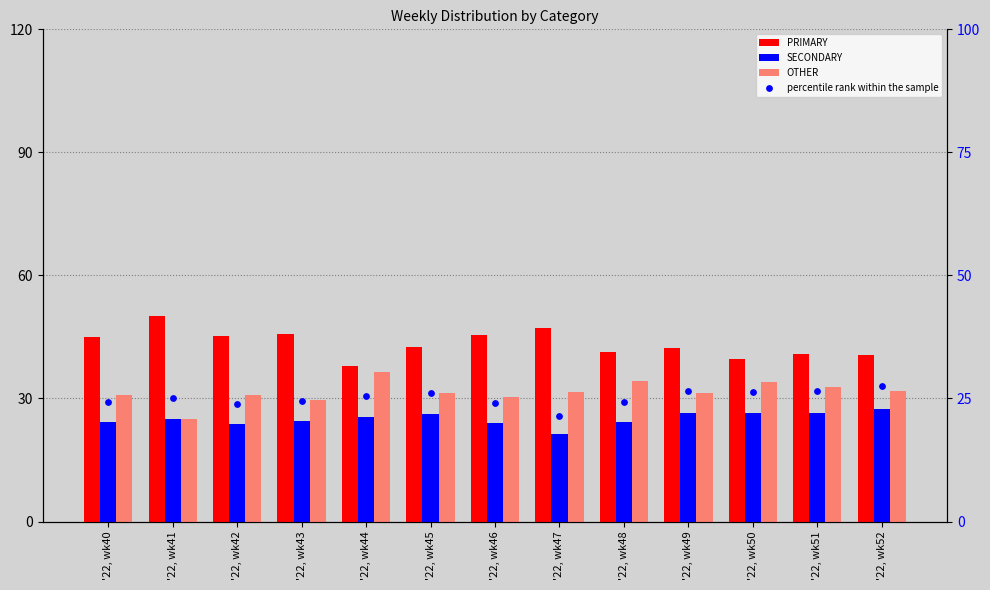

Is the value of OTHER at '22, wk41 greater than the value of PRIMARY at '22, wk49?

No